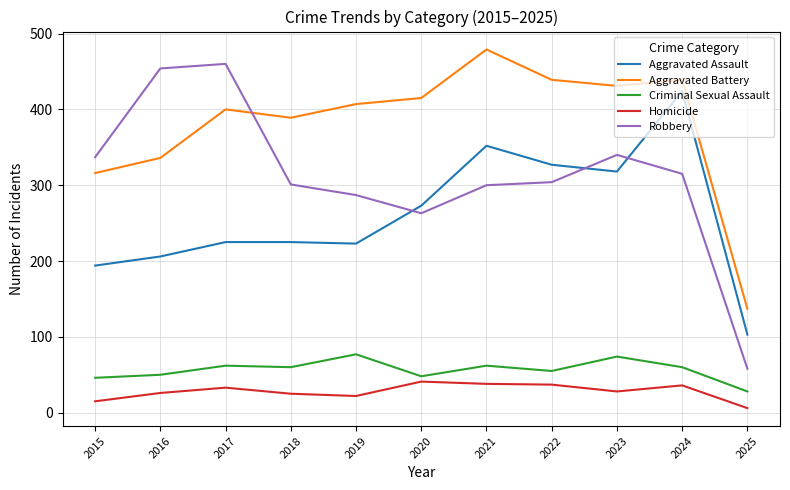

True or false: Criminal Sexual Assault and Homicide intersect in this chart.

False